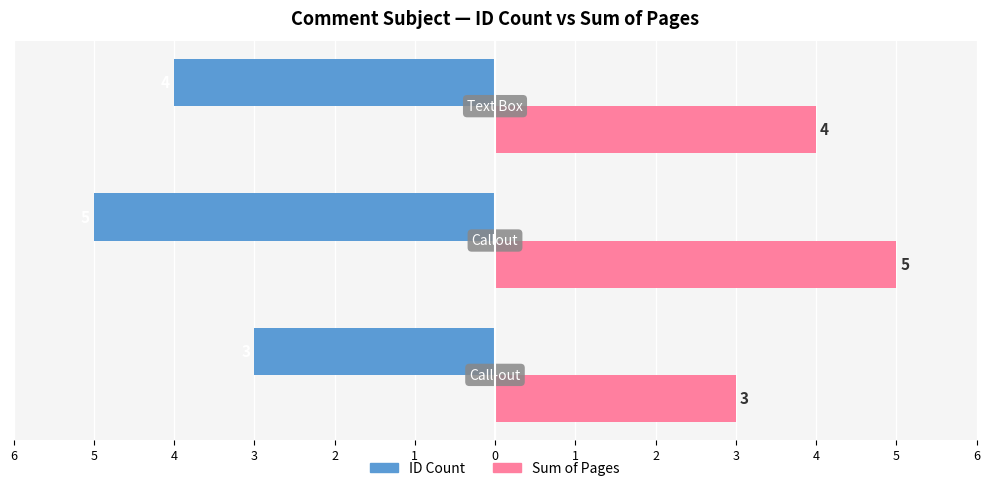

What are all the series names shown in the legend?

ID Count, Sum of Pages